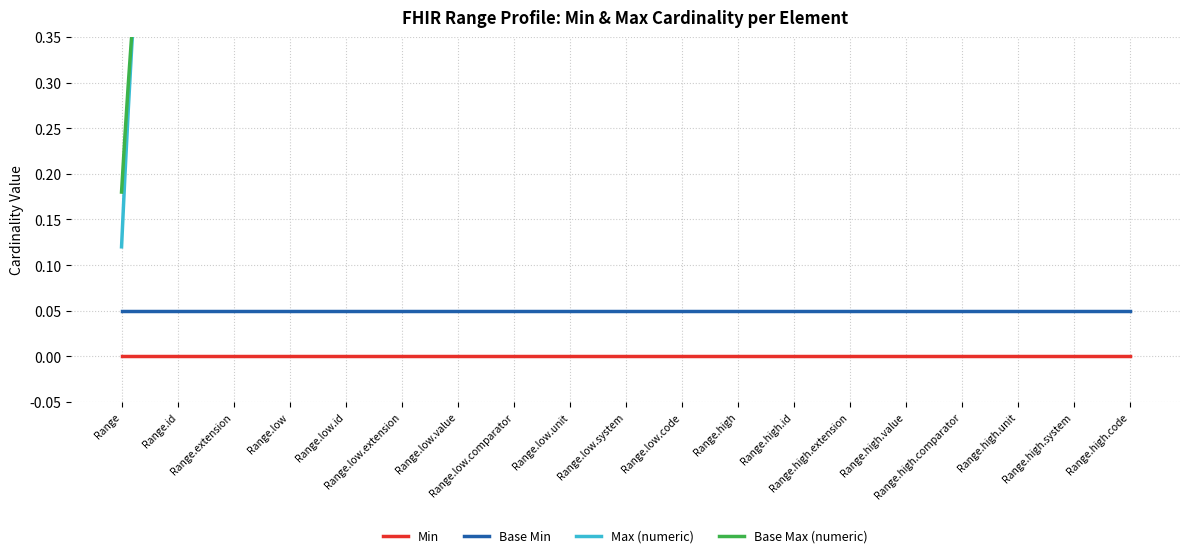

True or false: Min and Base Max (numeric) intersect in this chart.

False